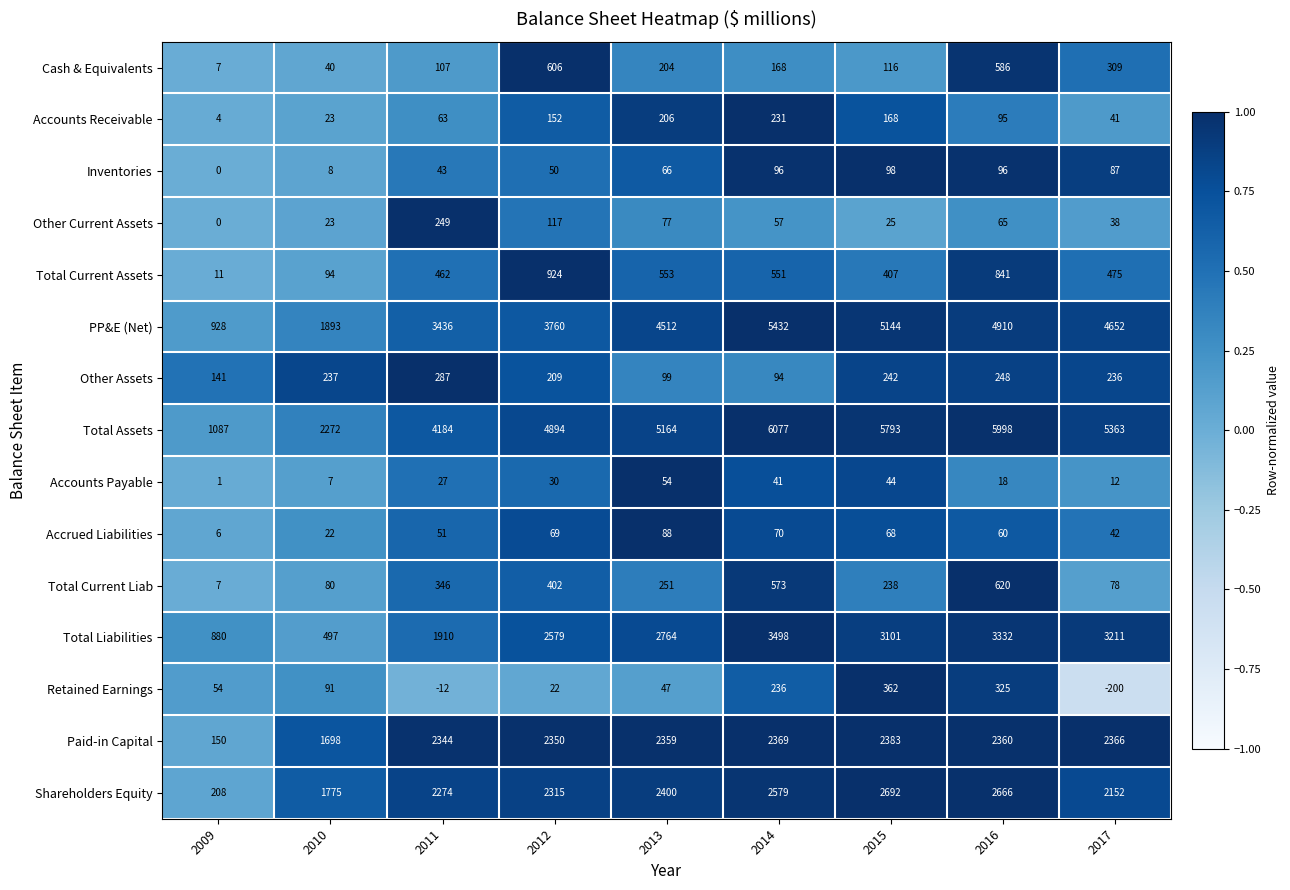

The Accrued Liabilities series shows 88 at 2013. True or false?

True